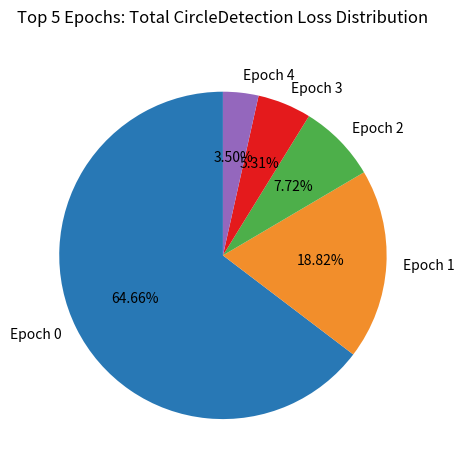

What is the total percentage of Epoch 3 and Epoch 0?

70.0%